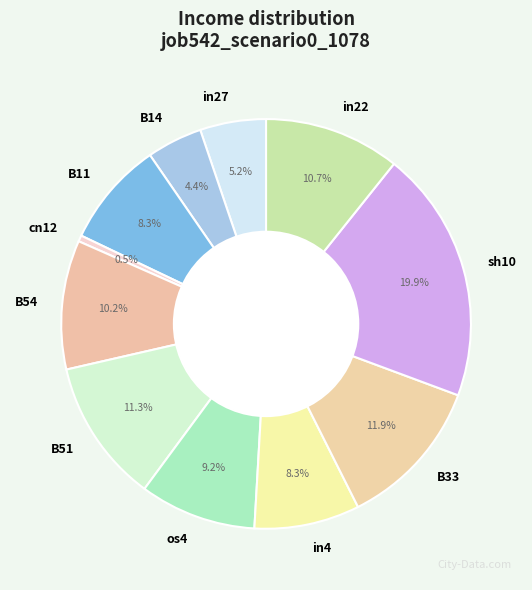

Do B11 and in27 together represent more than half of the pie?

No